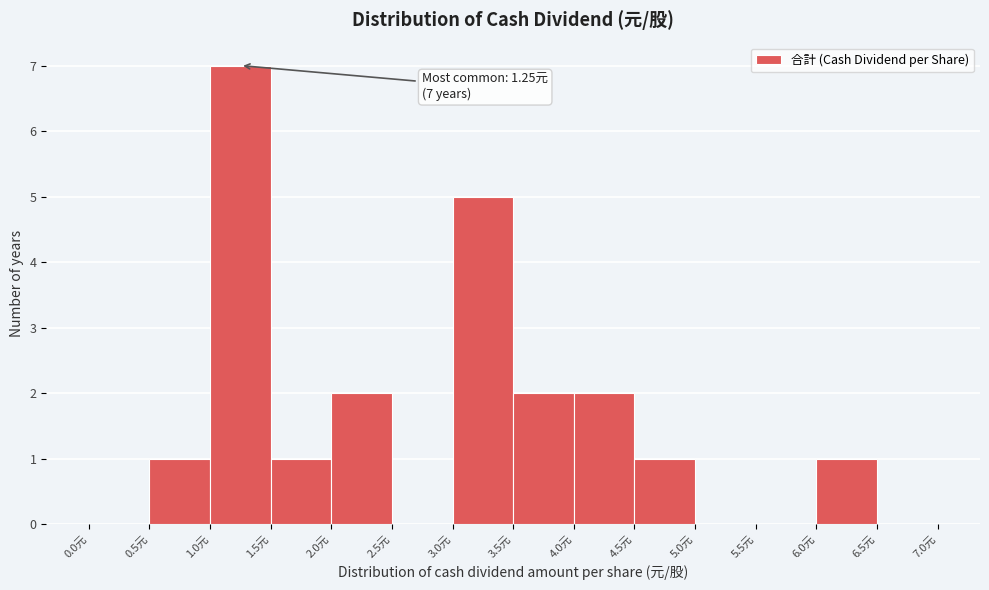

Over which range of the x-axis is the bar tallest?

1.0 to 1.5